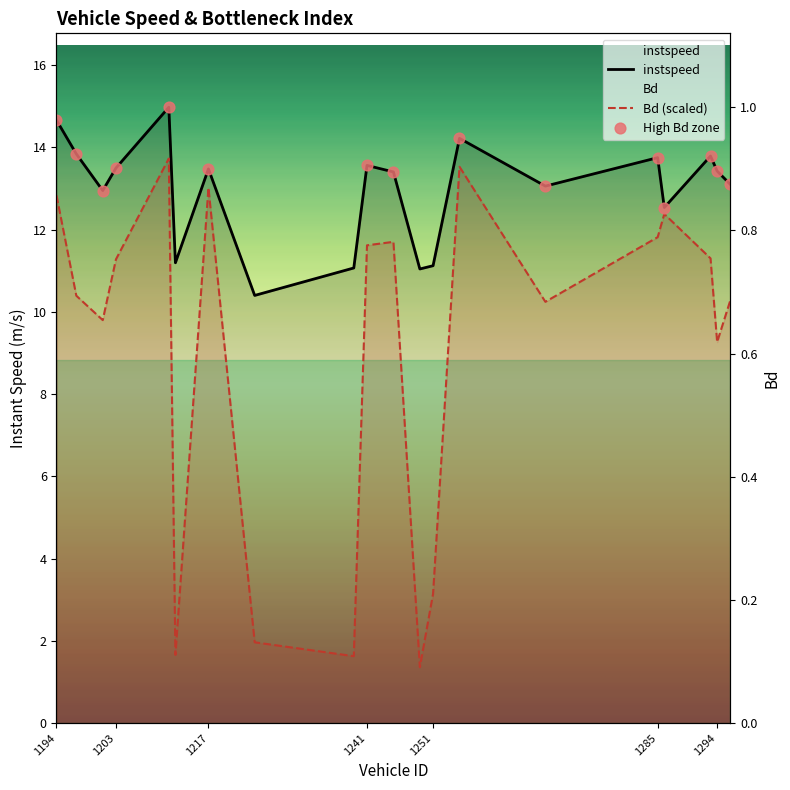

What is the total value across all series at 1194?

27.5